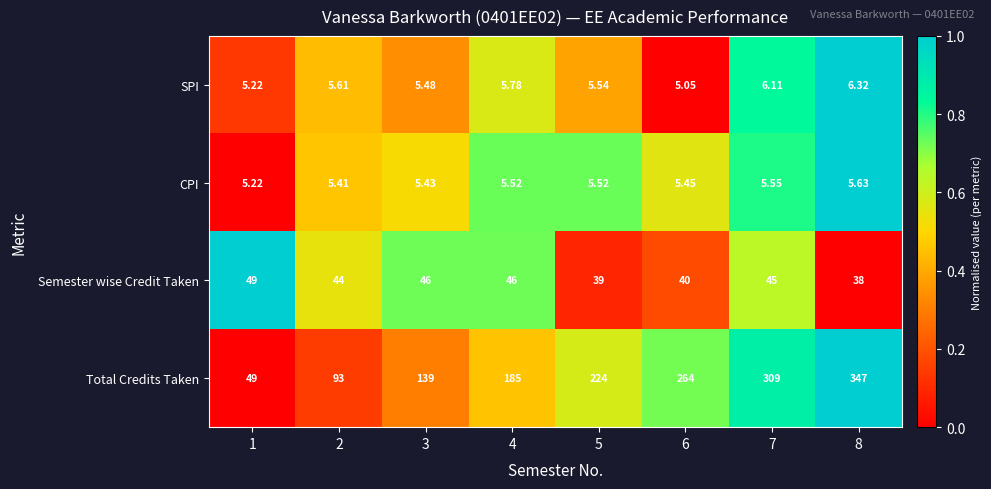

Which series has the largest total across all categories?

Total Credits Taken